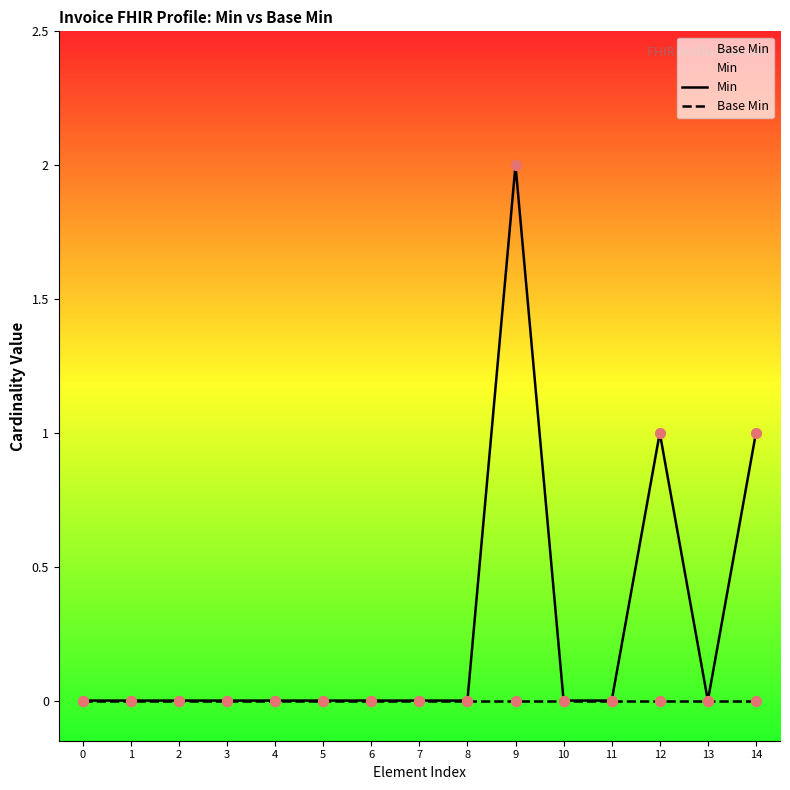

Which series has the largest Y range (max minus min)?

Min